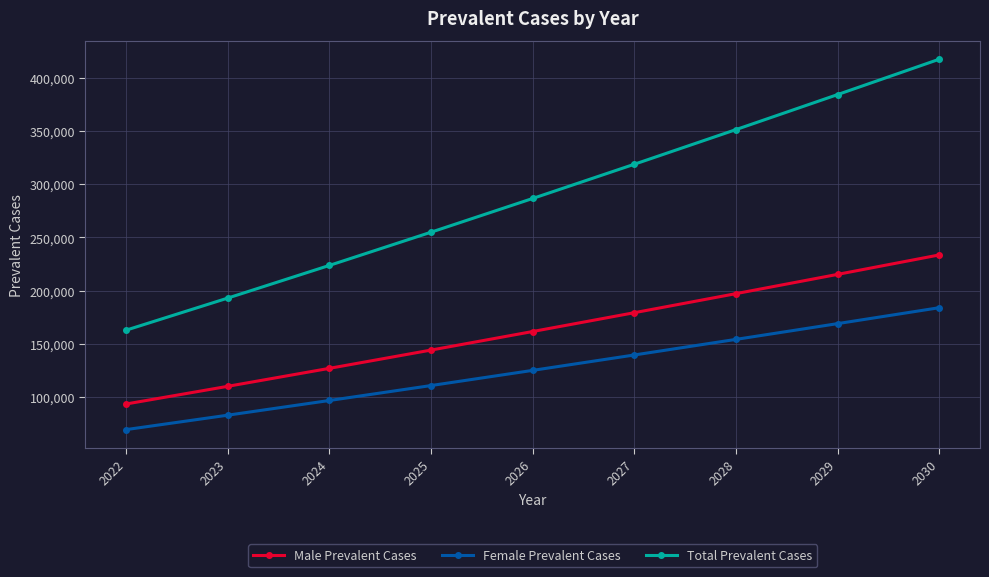

Which series changed the most between 2025 and 2028?

Total Prevalent Cases